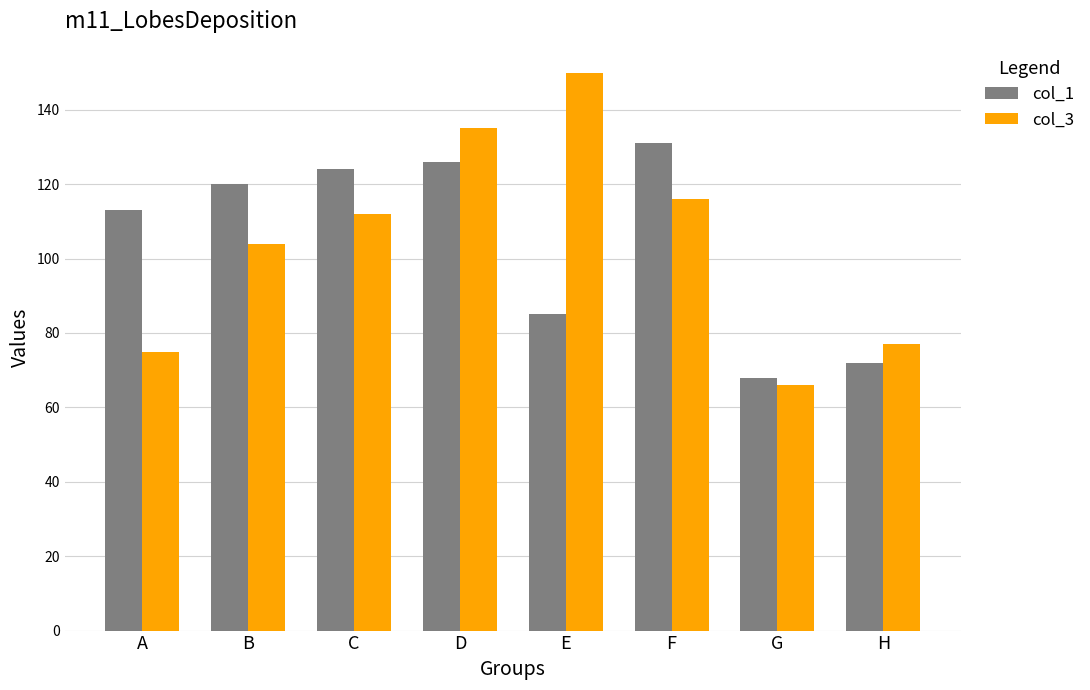

Which series has the largest range (max minus min)?

col_3